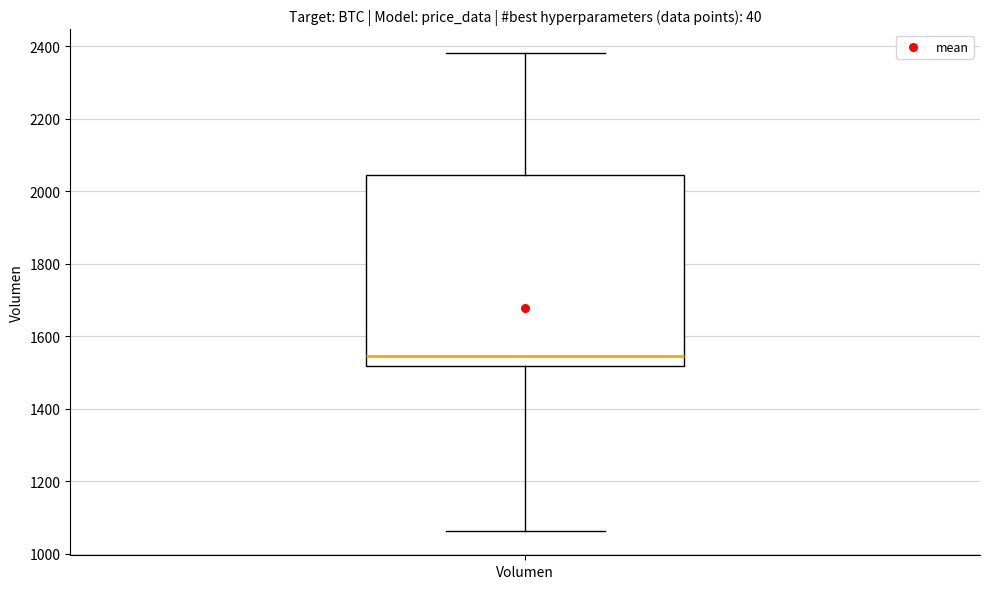

Read this box plot against the y-axis: the position of the median line, the range covered by the box, and the ends of both whiskers. The values are not printed on the chart, so give them approximately, as read against the axis.

median 1540, box 1520 to 2040, whiskers 1060 to 2380